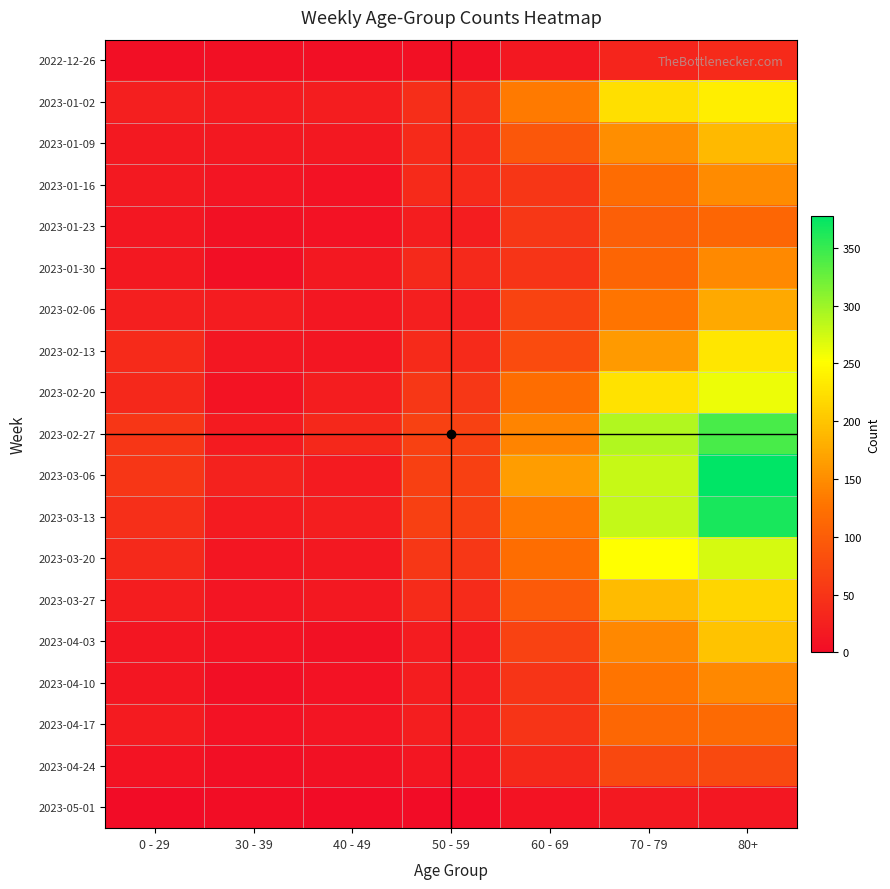

Reading right to left, list all the values displayed in this chart.

2022-12-26: 80+=38	70 - 79=32	60 - 69=16	50 - 59=5	40 - 49=4	30 - 39=5	0 - 29=4
2023-01-02: 80+=237	70 - 79=223	60 - 69=134	50 - 59=42	40 - 49=21	30 - 39=18	0 - 29=25
2023-01-09: 80+=189	70 - 79=152	60 - 69=93	50 - 59=37	40 - 49=16	30 - 39=15	0 - 29=17
2023-01-16: 80+=149	70 - 79=119	60 - 69=53	50 - 59=38	40 - 49=8	30 - 39=11	0 - 29=17
2023-01-23: 80+=111	70 - 79=102	60 - 69=54	50 - 59=21	40 - 49=8	30 - 39=6	0 - 29=14
2023-01-30: 80+=147	70 - 79=110	60 - 69=50	50 - 59=36	40 - 49=15	30 - 39=4	0 - 29=16
2023-02-06: 80+=175	70 - 79=127	60 - 69=69	50 - 59=24	40 - 49=14	30 - 39=20	0 - 29=25
2023-02-13: 80+=229	70 - 79=161	60 - 69=78	50 - 59=38	40 - 49=13	30 - 39=14	0 - 29=38
2023-02-20: 80+=260	70 - 79=226	60 - 69=121	50 - 59=54	40 - 49=22	30 - 39=10	0 - 29=34
2023-02-27: 80+=342	70 - 79=290	60 - 69=142	50 - 59=66	40 - 49=35	30 - 39=18	0 - 29=53
2023-03-06: 80+=378	70 - 79=280	60 - 69=164	50 - 59=64	40 - 49=19	30 - 39=27	0 - 29=52
2023-03-13: 80+=365	70 - 79=282	60 - 69=132	50 - 59=64	40 - 49=23	30 - 39=18	0 - 29=43
2023-03-20: 80+=272	70 - 79=252	60 - 69=120	50 - 59=54	40 - 49=16	30 - 39=13	0 - 29=36
2023-03-27: 80+=215	70 - 79=191	60 - 69=97	50 - 59=39	40 - 49=16	30 - 39=11	0 - 29=22
2023-04-03: 80+=199	70 - 79=145	60 - 69=67	50 - 59=20	40 - 49=7	30 - 39=9	0 - 29=13
2023-04-10: 80+=146	70 - 79=128	60 - 69=50	50 - 59=22	40 - 49=8	30 - 39=4	0 - 29=12
2023-04-17: 80+=116	70 - 79=113	60 - 69=50	50 - 59=23	40 - 49=11	30 - 39=8	0 - 29=19
2023-04-24: 80+=76	70 - 79=74	60 - 69=35	50 - 59=13	40 - 49=6	30 - 39=3	0 - 29=9
2023-05-01: 80+=14	70 - 79=17	60 - 69=9	50 - 59=1	40 - 49=0	30 - 39=2	0 - 29=0